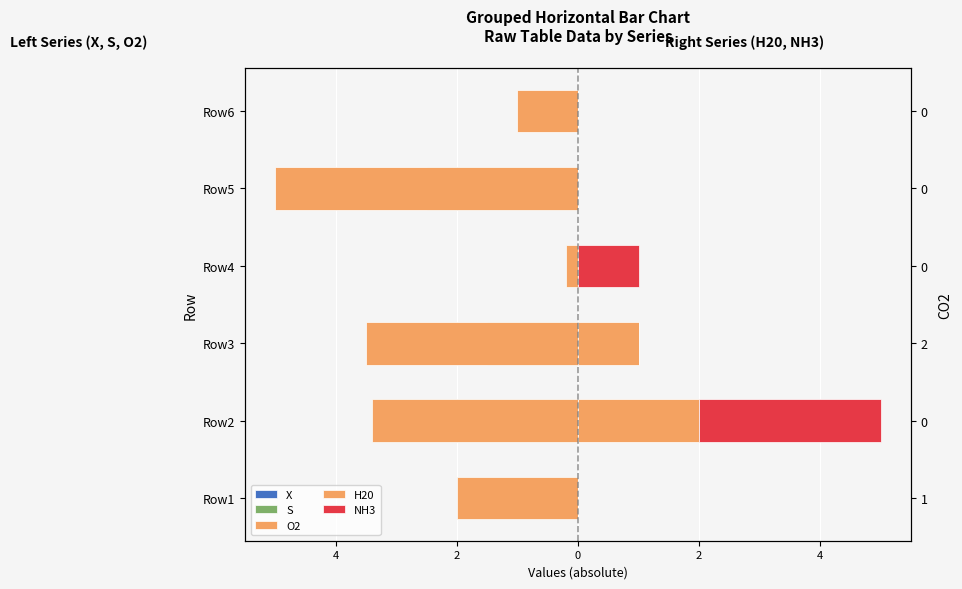

What is the label of the 2nd bar from the right?

2